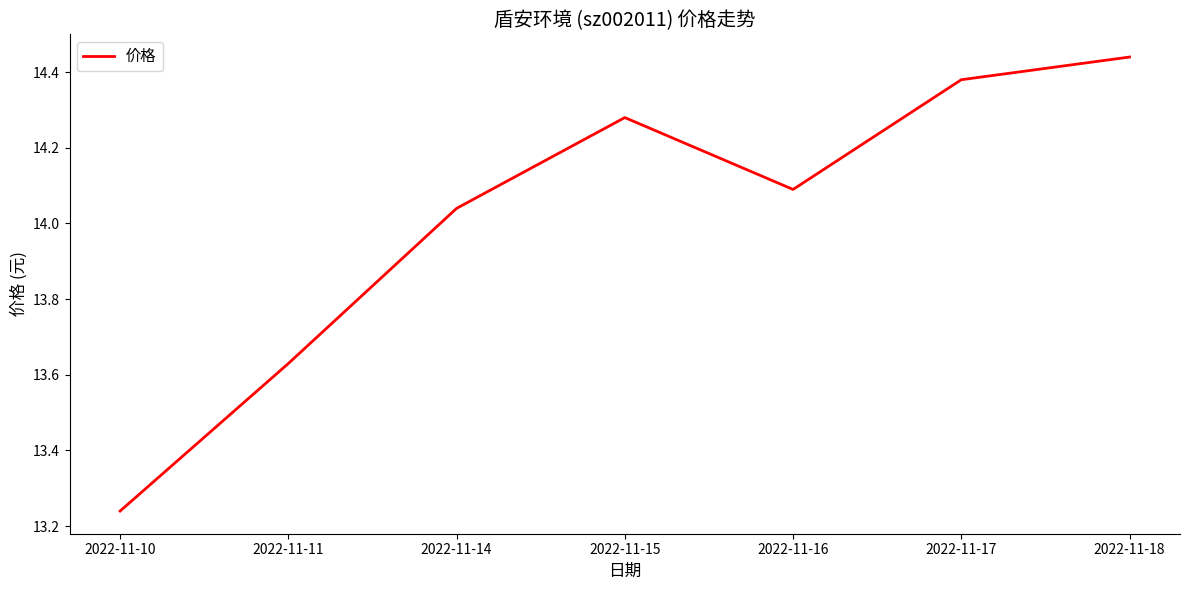

True or false: the data shows 14.1 at 2022-11-16.

True